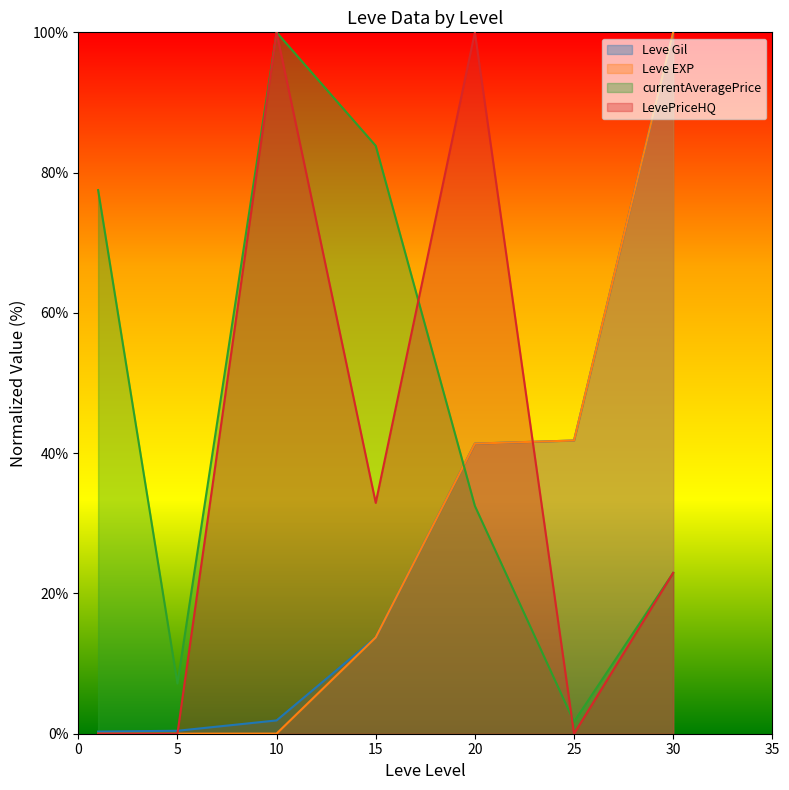

At which label is LevePriceHQ closest to 50?

15